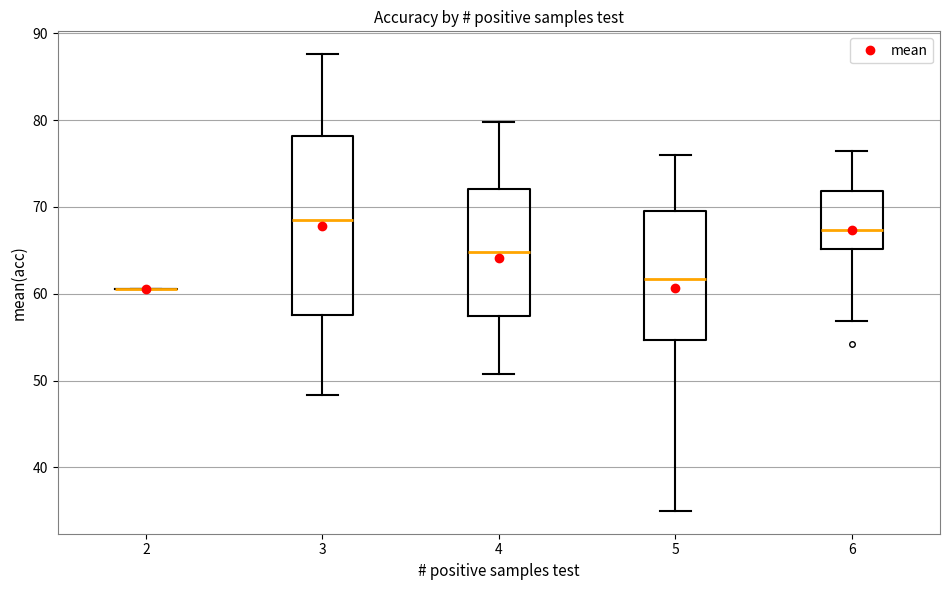

Where is the lower edge of the box at x = 5 on the y-axis? The values are not printed on the chart, so give them approximately, as read against the axis.

55